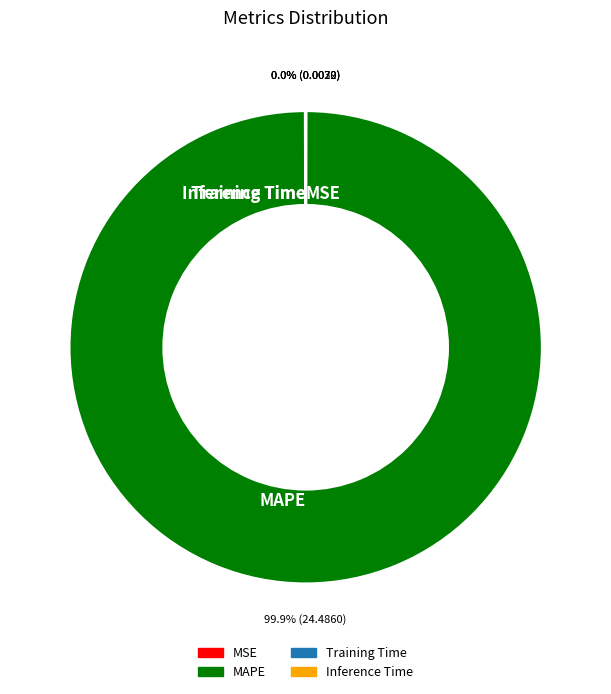

Which category has the biggest portion of the pie?

MAPE